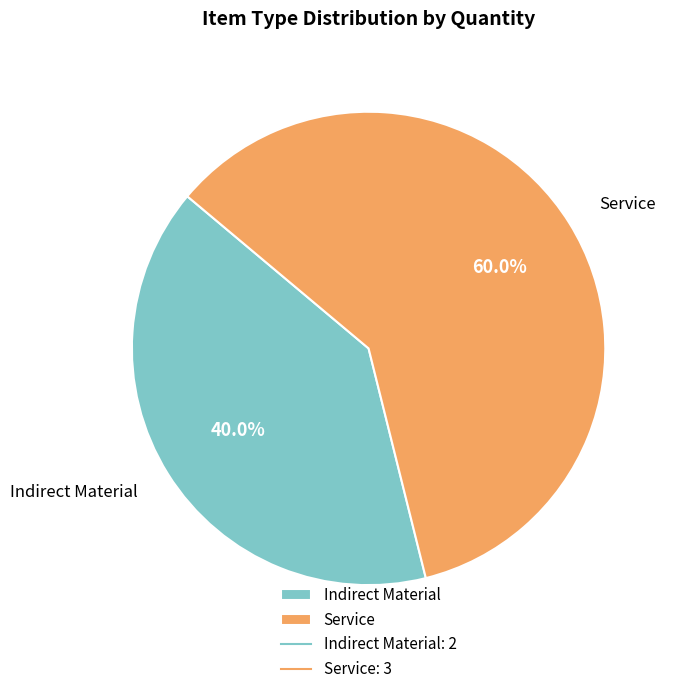

To the nearest percent, what is the average slice percentage?

50%